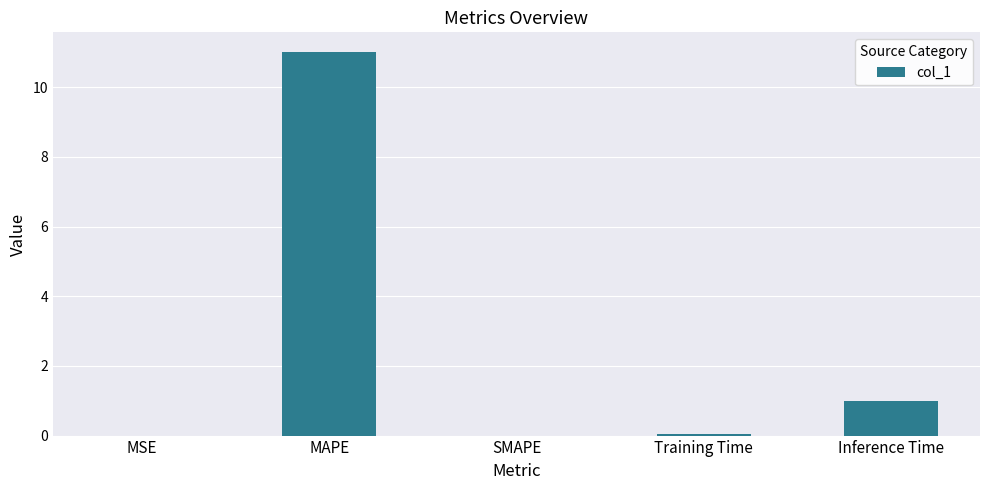

Which label corresponds to the largest value in the chart?

MAPE